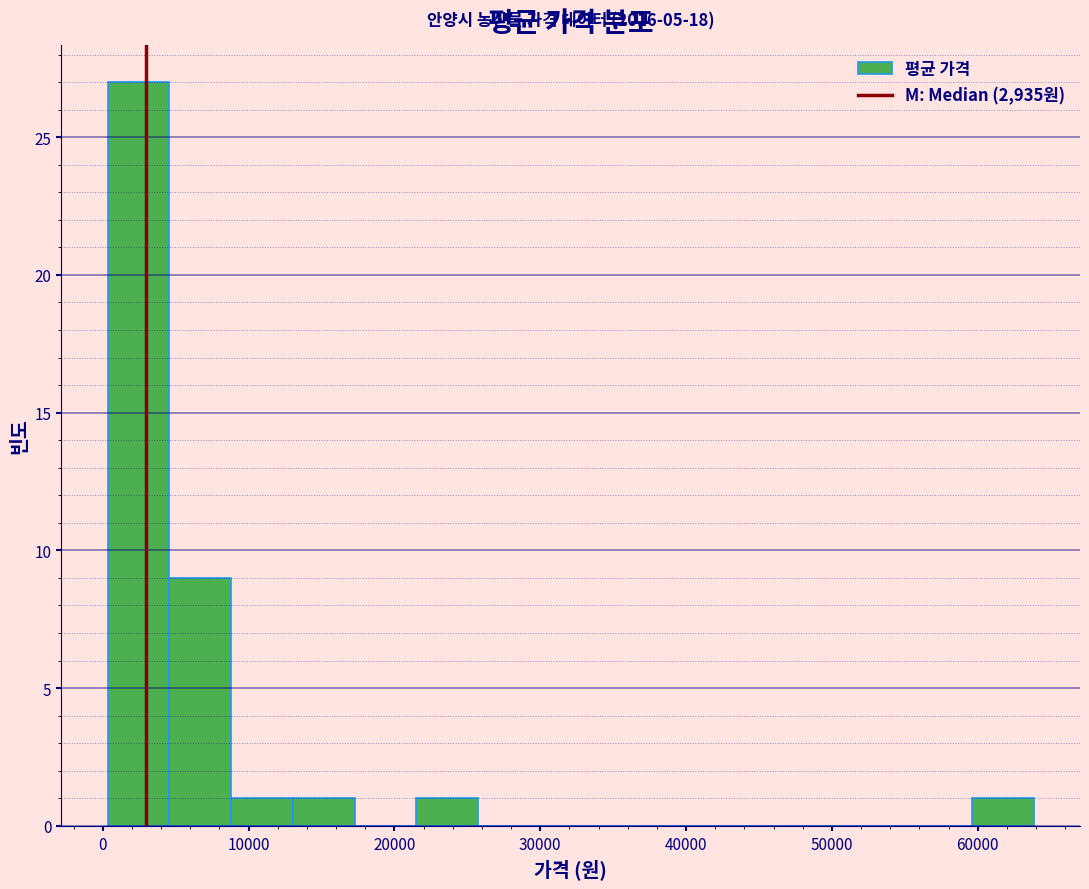

Over which range of the x-axis is the bar tallest?

0 to 5000